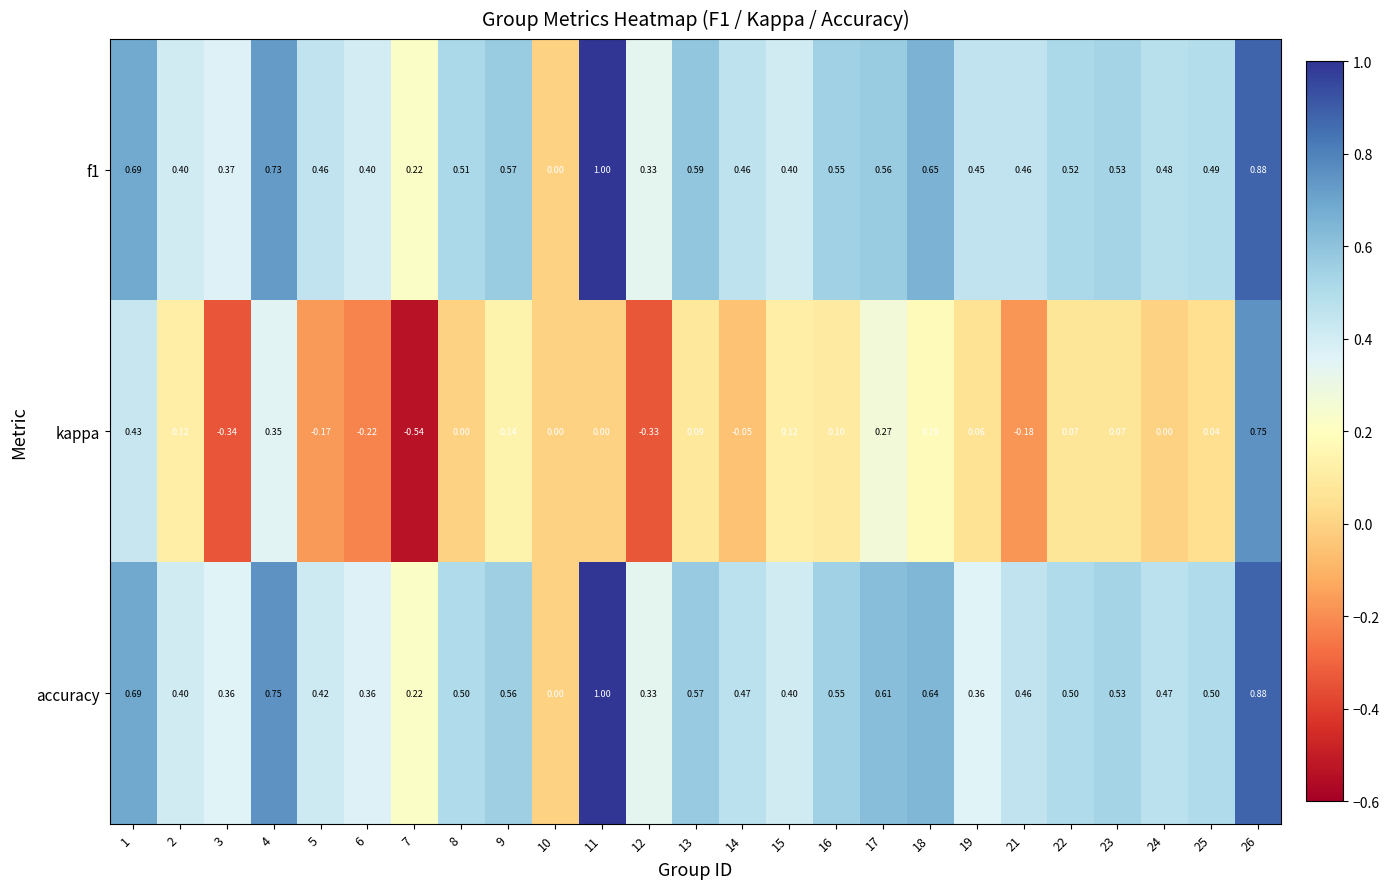

Which series has the largest total across all categories?

f1